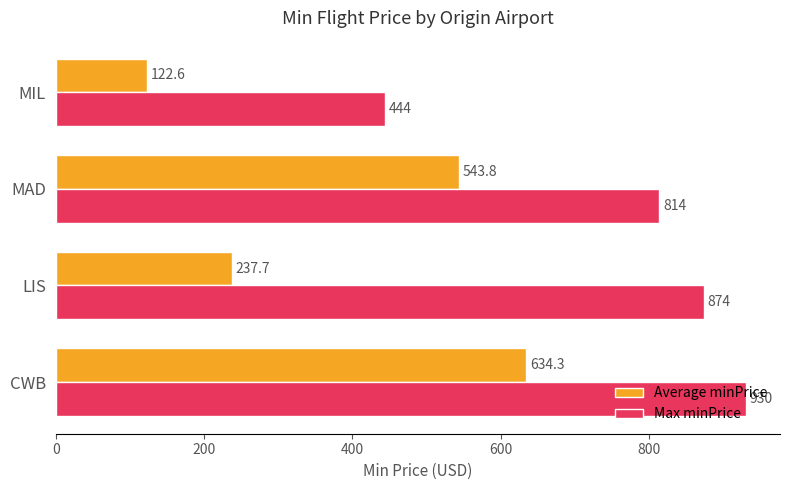

Is the value of Average minPrice at CWB greater than the value of Max minPrice at MIL?

Yes